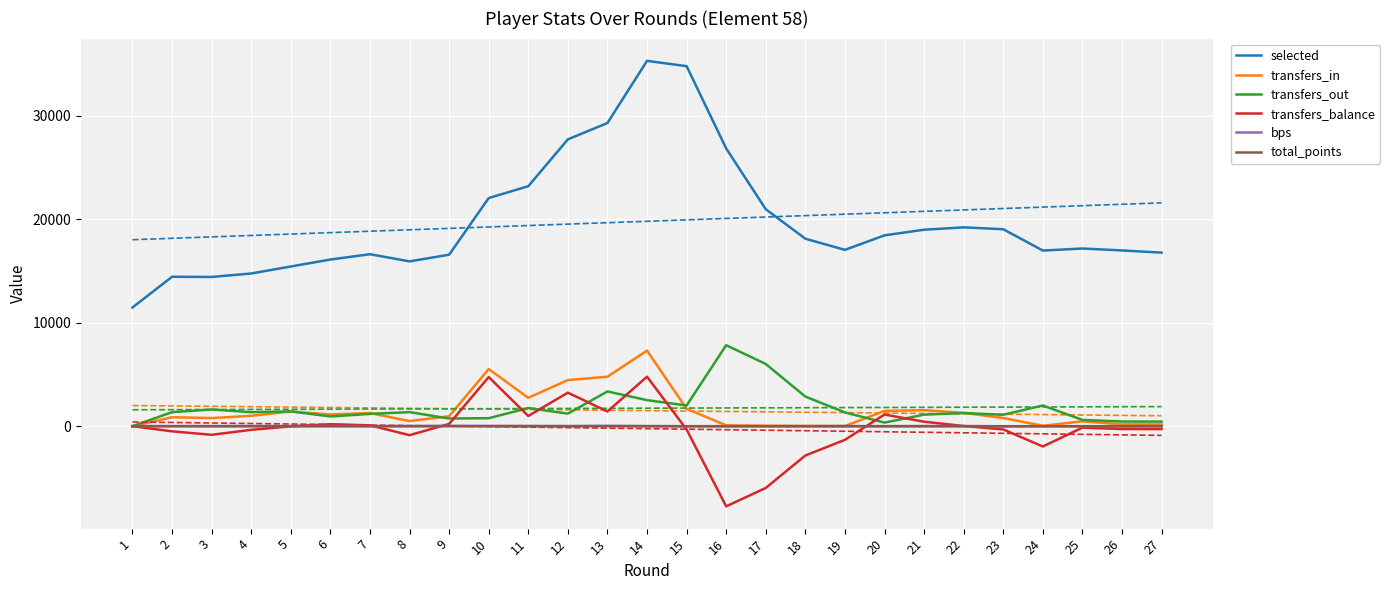

What is the highest value of the transfers_in series?

7305